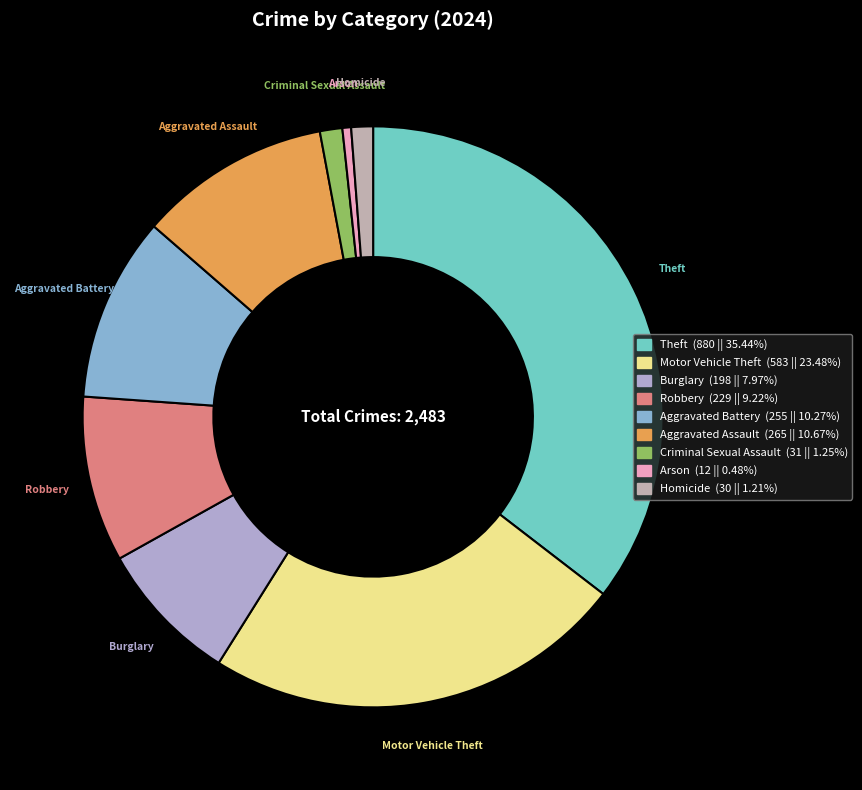

How many segments does this pie chart have?

9